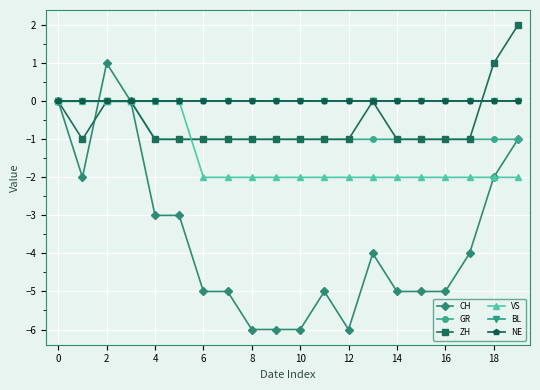

True or false: VS has more than 0 interior local peaks.

False